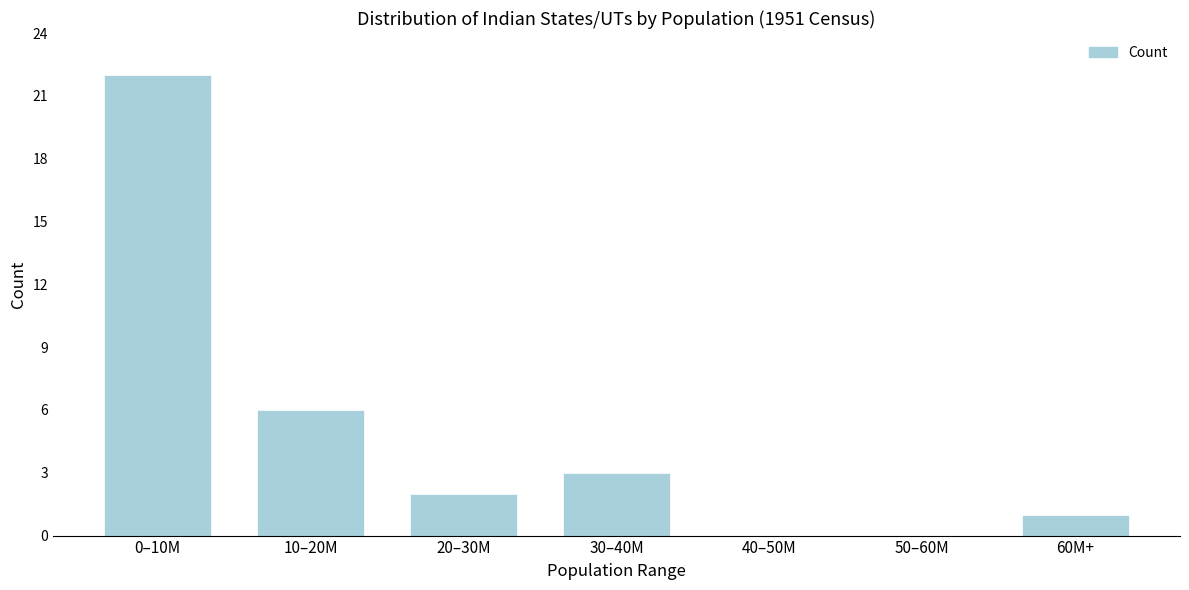

Reading right to left, transcribe all the data shown in this chart.

60M+=1	50–60M=0	40–50M=0	30–40M=3	20–30M=2	10–20M=6	0–10M=22